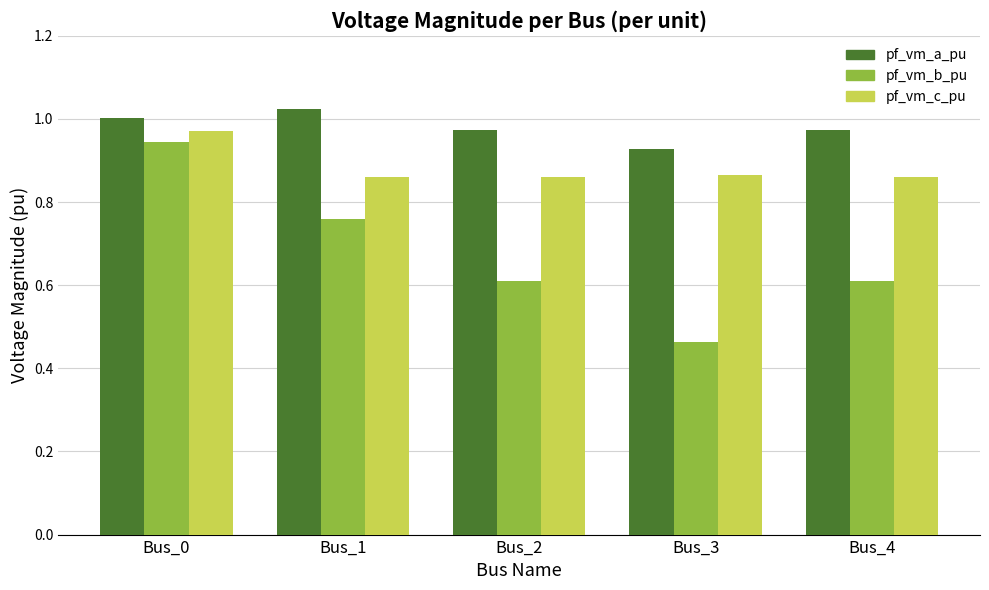

Rank the series at Bus_4 from highest to lowest value.

pf_vm_a_pu, pf_vm_c_pu, pf_vm_b_pu